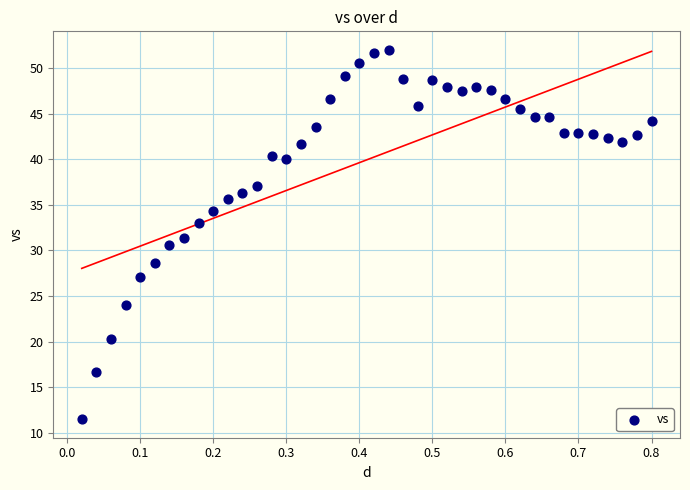

What is the range of X values (max minus min)?

0.8